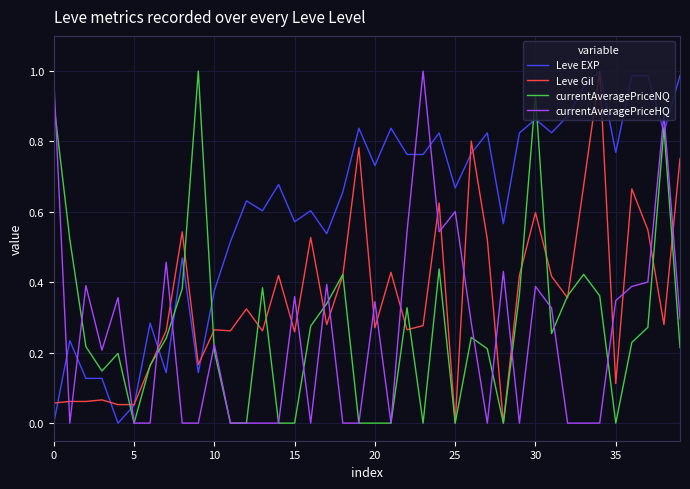

At how many categories does at least one series exceed 0?

40